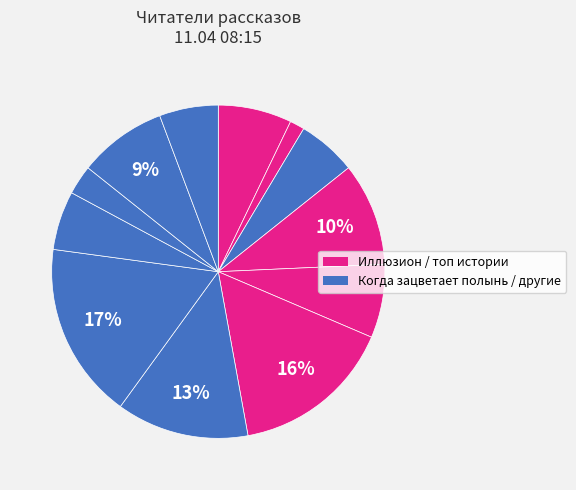

Count the number of slices in the pie.

12